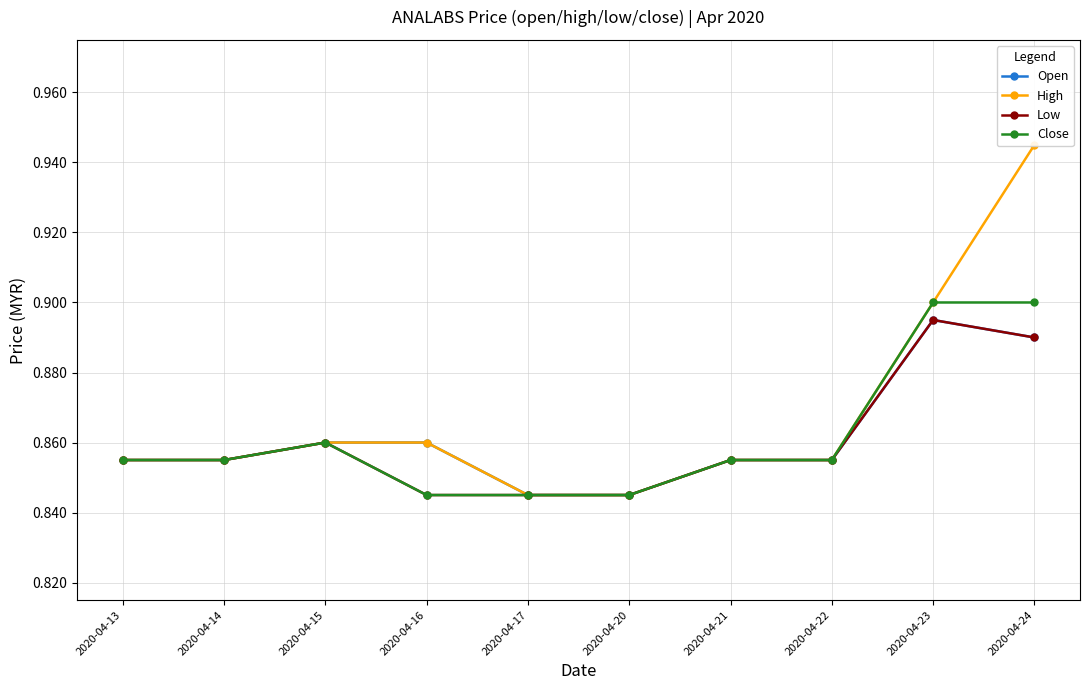

What is the sum of all High values?

8.7